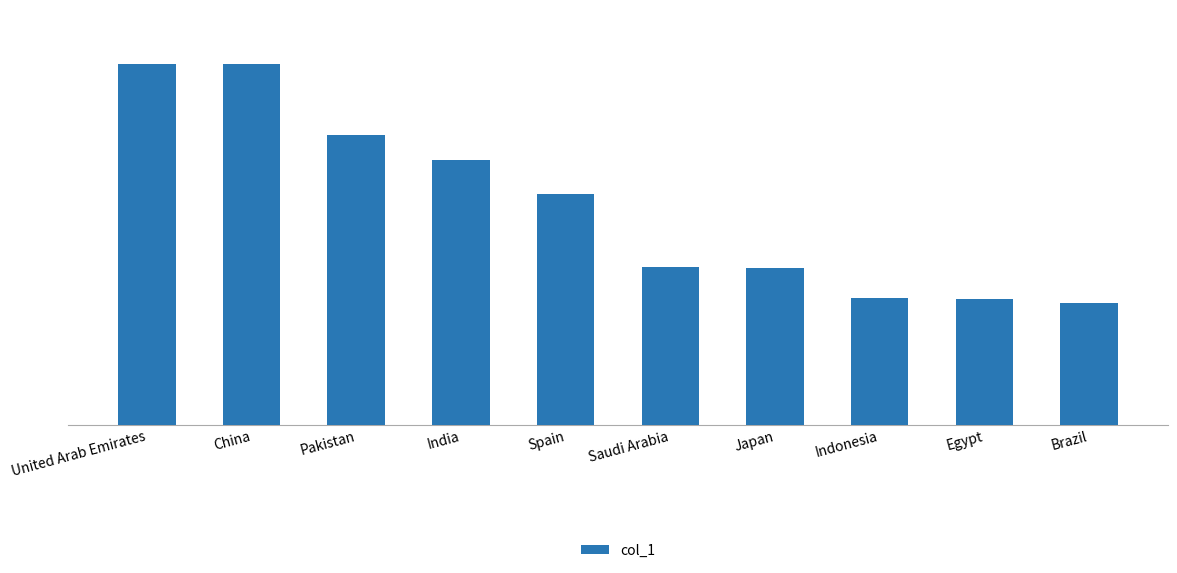

Reading right to left, what are all the values shown in this chart?

185	190	192	238	239	350	401	440	547	548